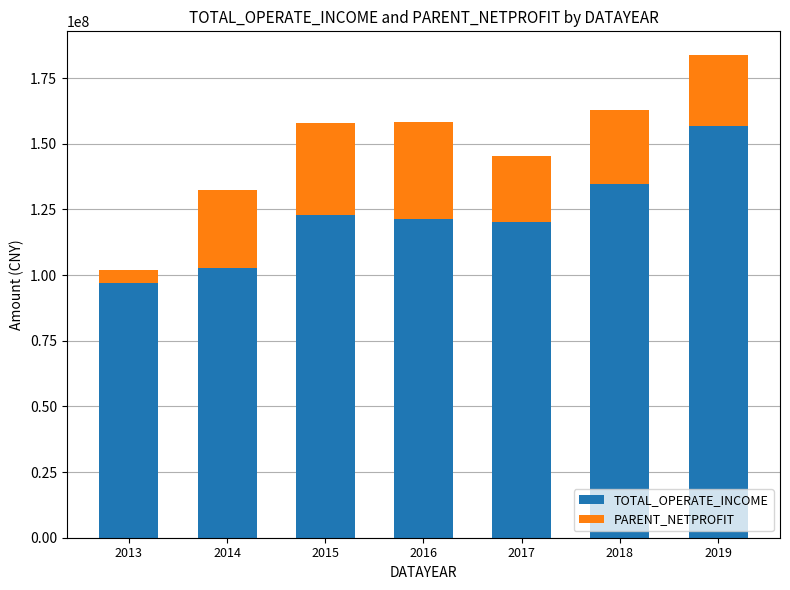

What is the maximum value for TOTAL_OPERATE_INCOME?

156573004.7